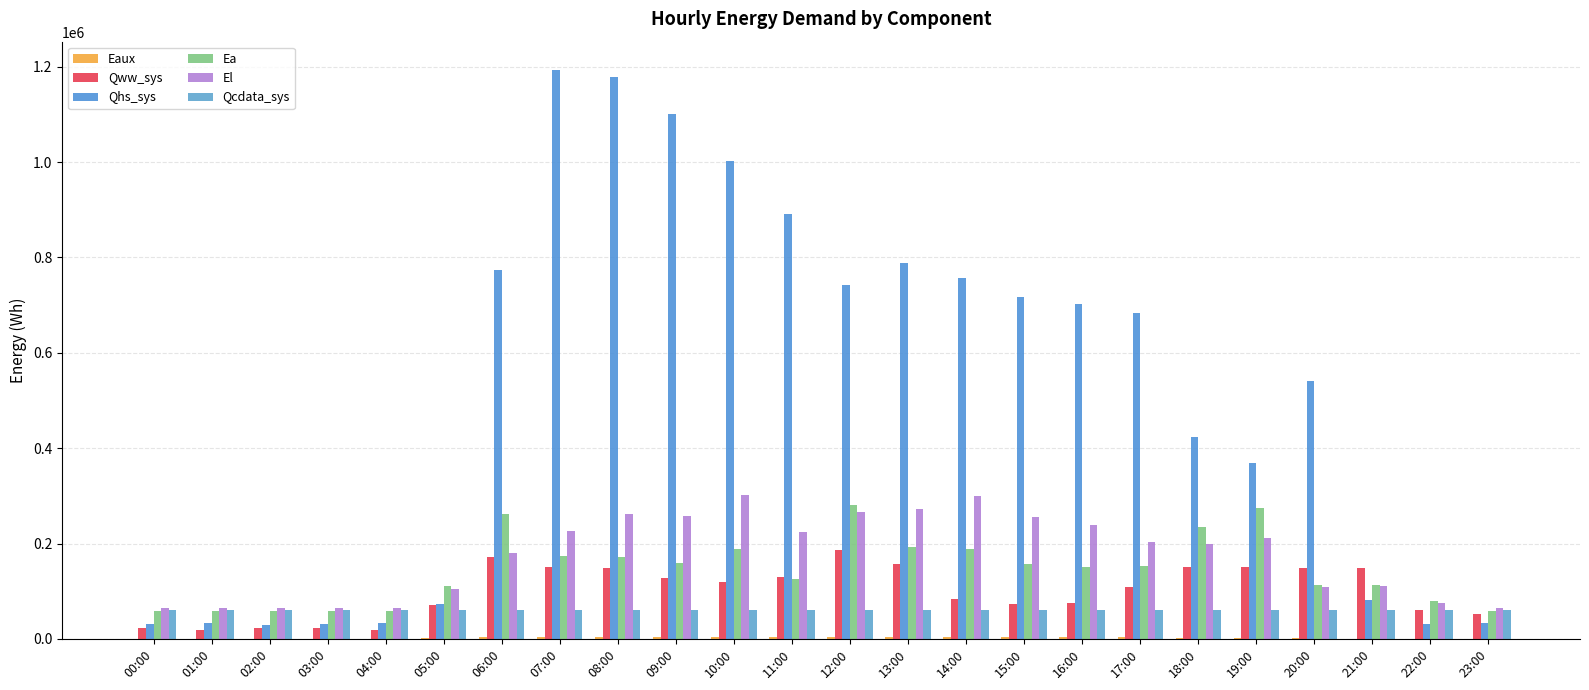

Is it true that Qww_sys equals 18880.5 at 01:00?

True